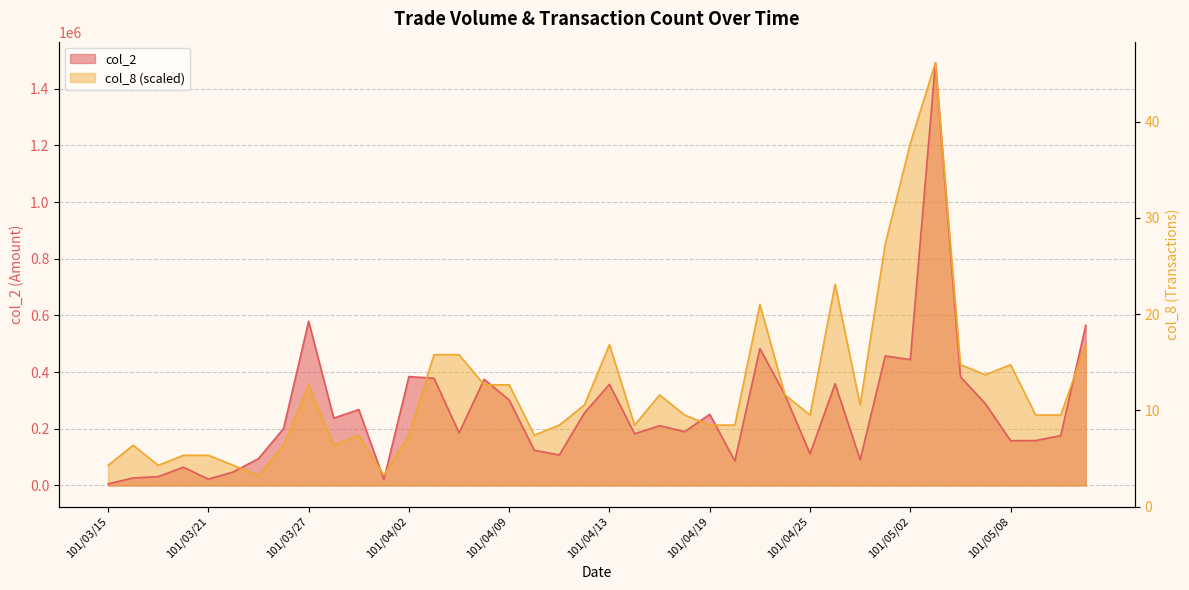

What value does the col_8 series have at 101/04/25?

248613.3